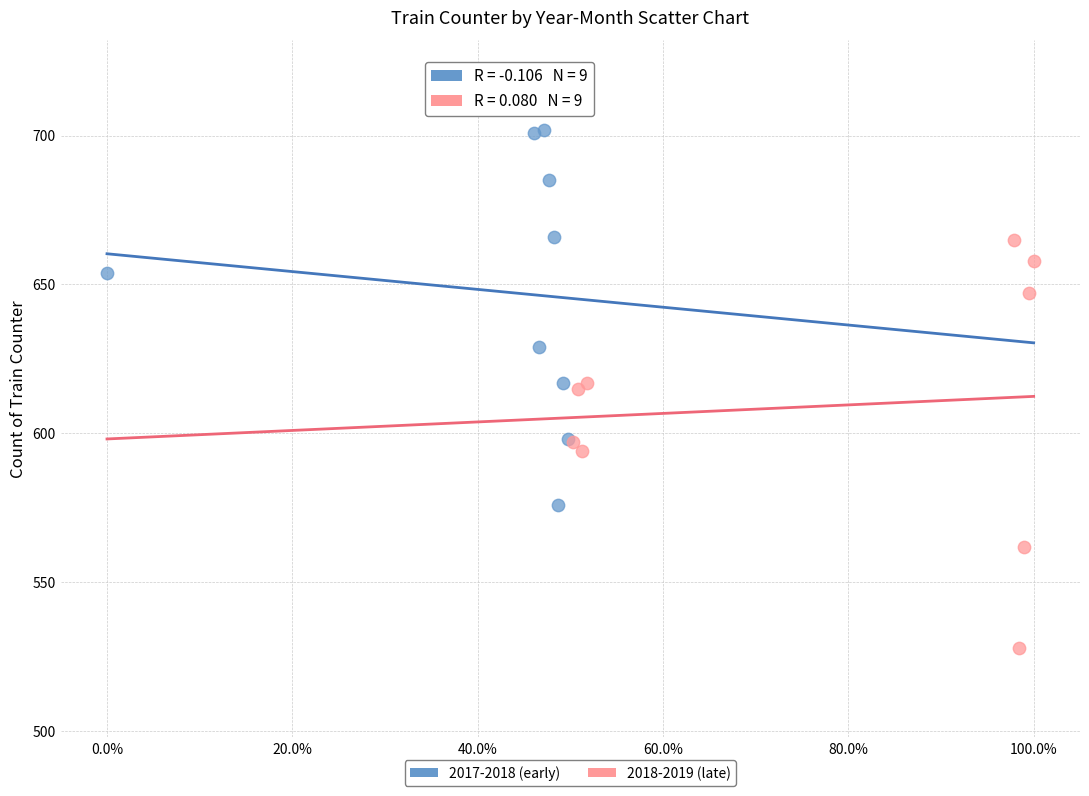

What are all the series names shown in the legend?

2017-2018 (early), 2018-2019 (late)